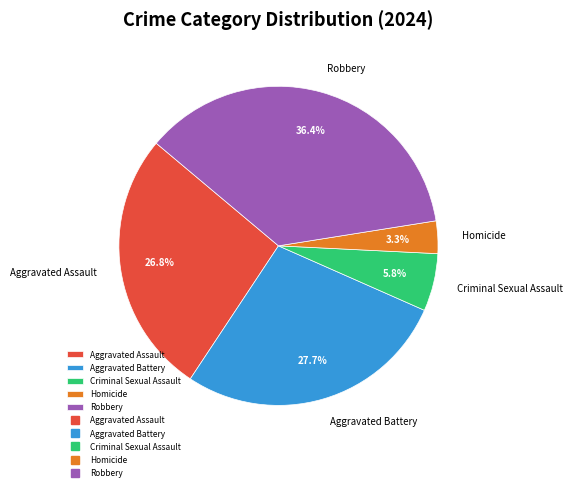

Does Homicide represent more than half of the total?

No